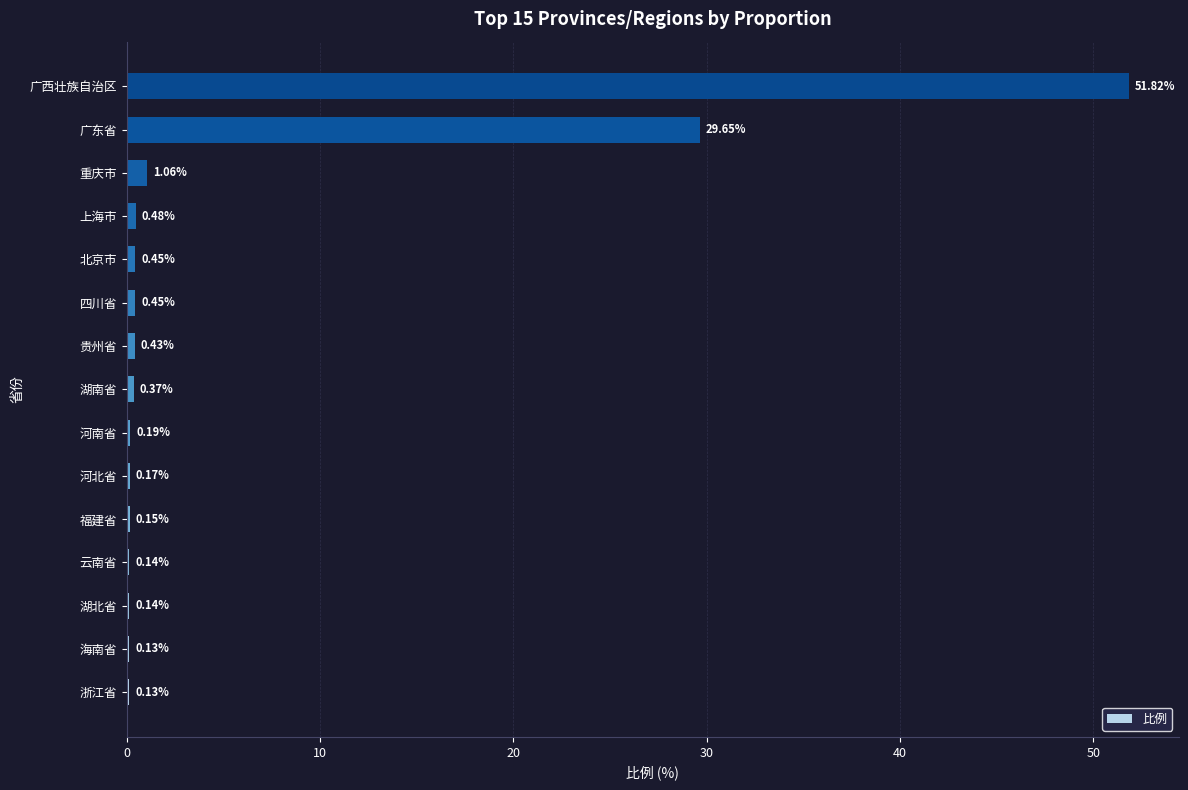

What is the change in value from 海南省 to 重庆市?

+0.9